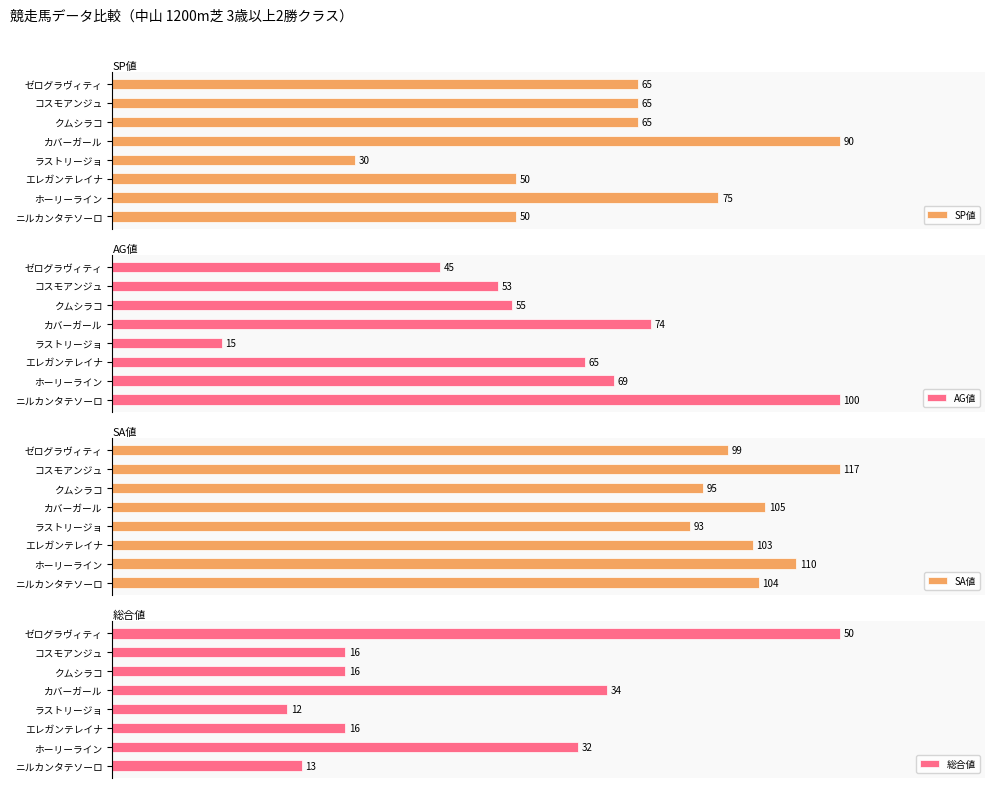

At which label is AG値 closest to 57?

クムシラコ